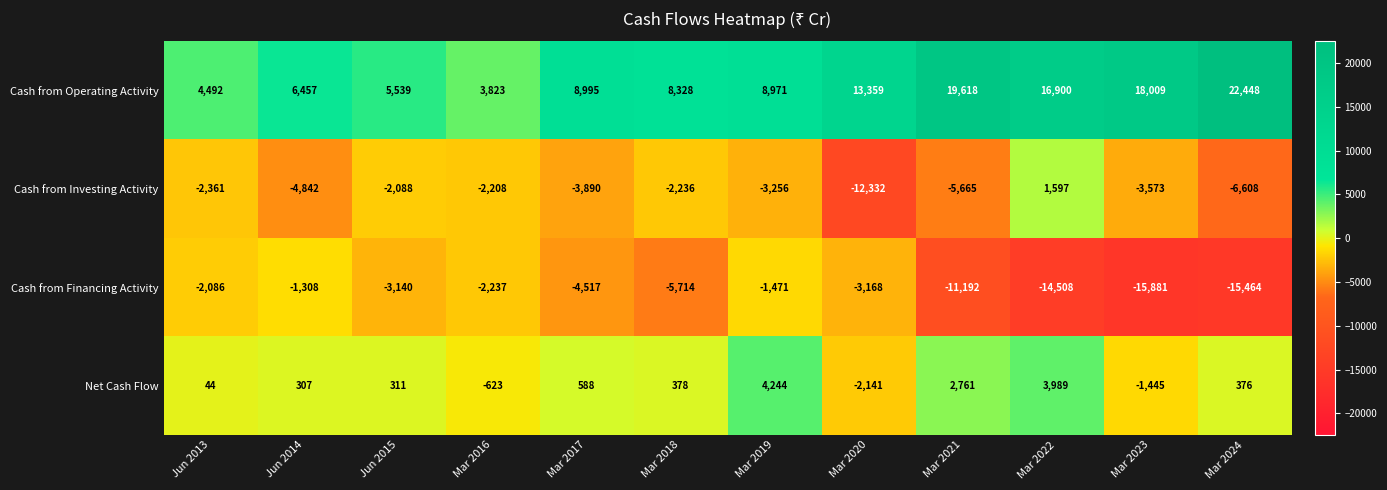

At Mar 2023, list the series in order from smallest to largest.

Cash from Financing Activity, Cash from Investing Activity, Net Cash Flow, Cash from Operating Activity